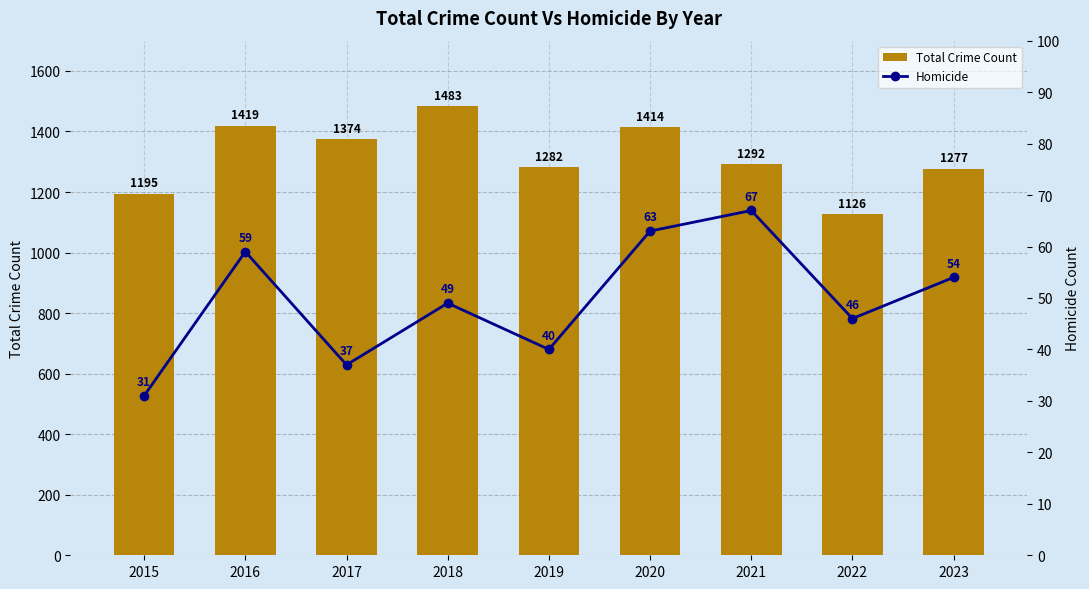

Which series has the largest total across all categories?

Total Crime Count